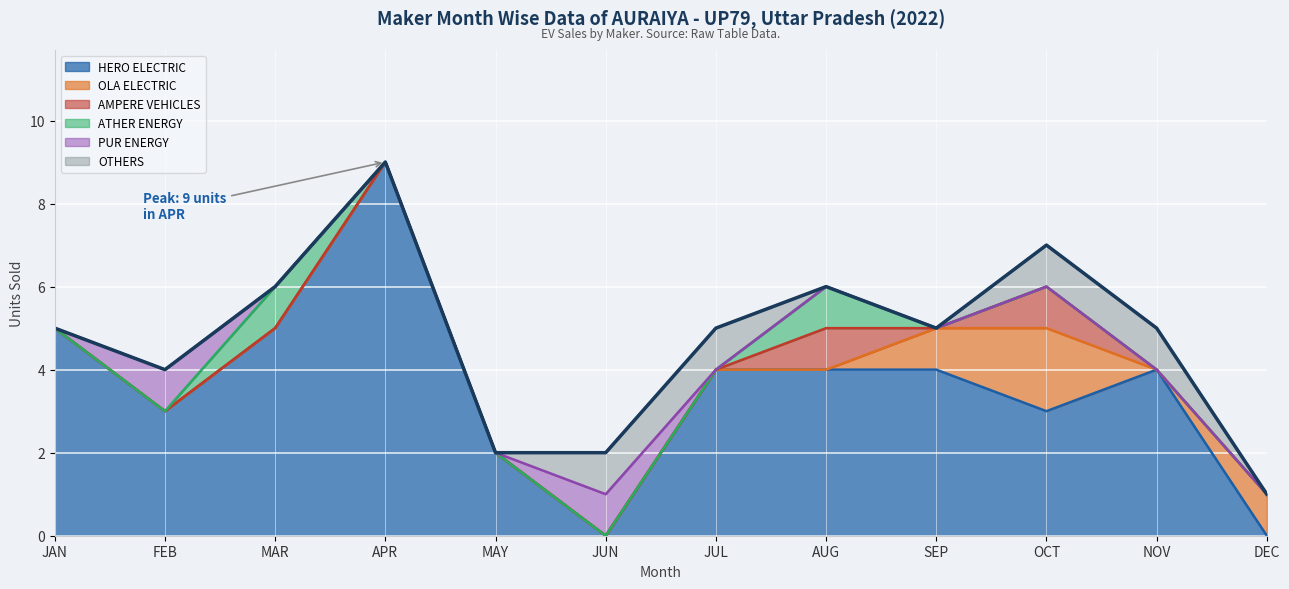

Count the number of categories in the chart.

12